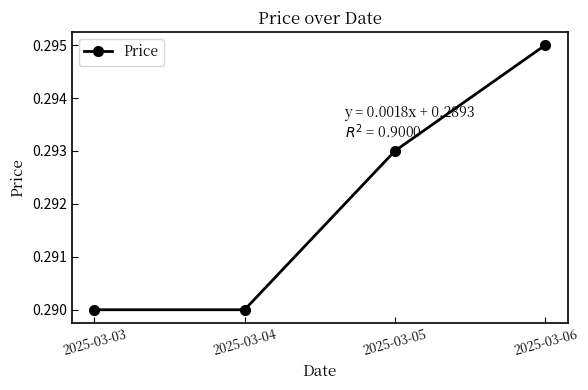

Between 2025-03-05 and 2025-03-06, which is larger?

2025-03-06